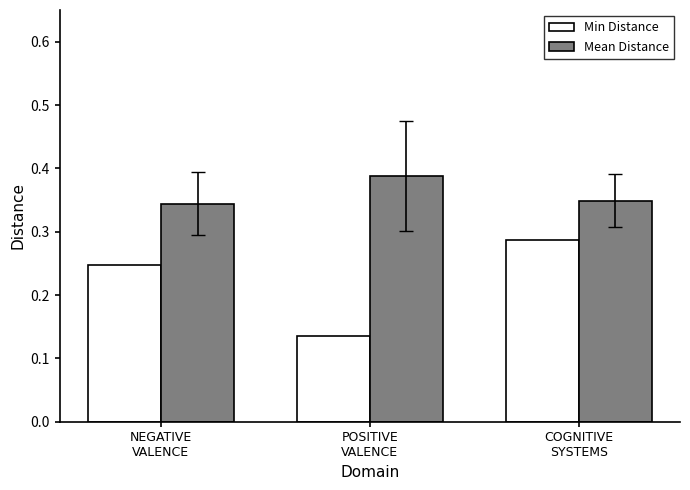

At how many categories does at least one series exceed 0?

3